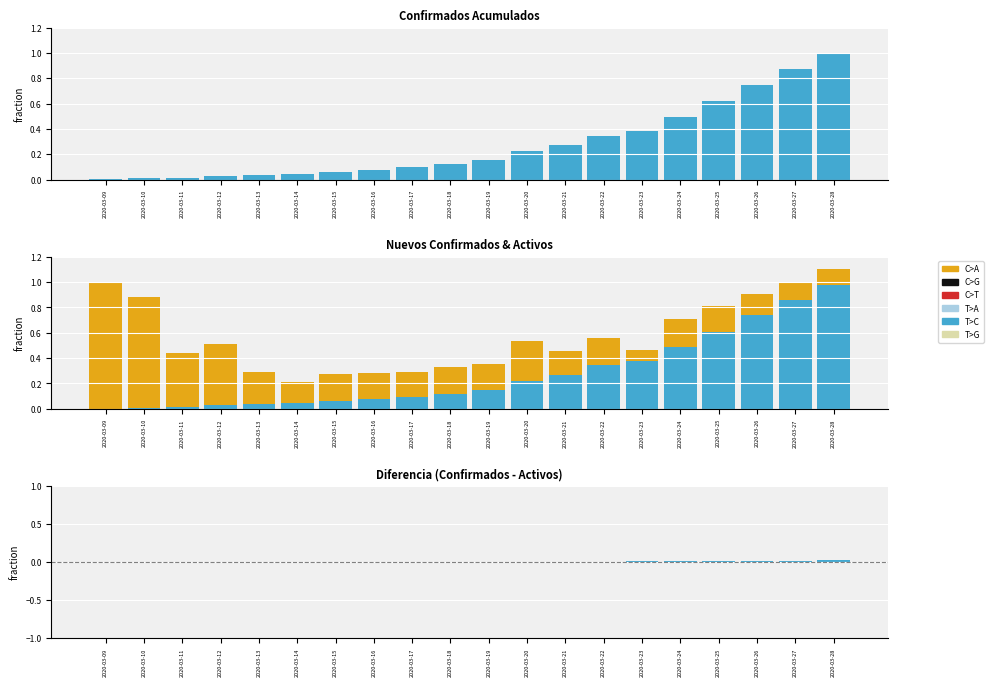

Rank the series by their maximum value, from lowest to highest.

Diferencia (norm), Activos (norm), Confirmados Acumulados (norm), %Nuevos Casos